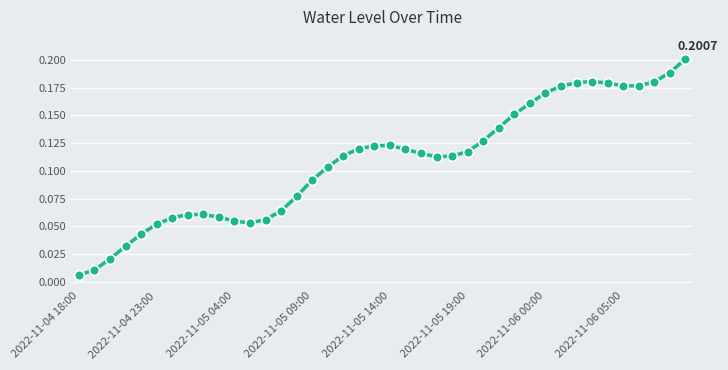

What is the sum of all values?

4.3